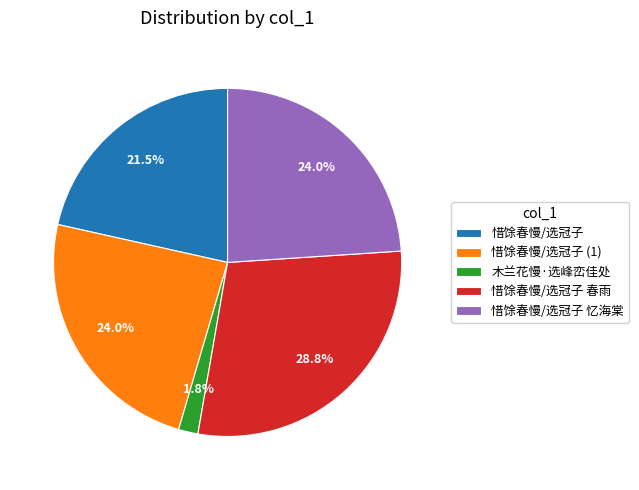

How much of the chart is everything except 惜馀春慢/选冠子?

78.5%